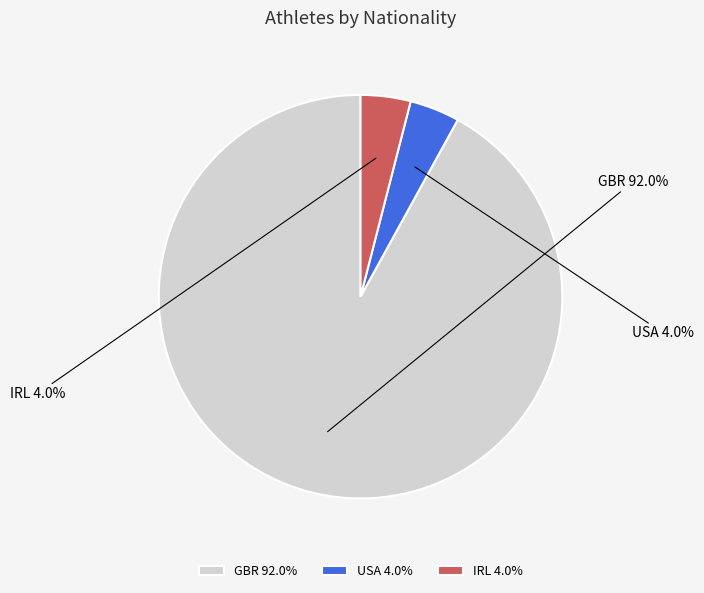

To the nearest percent, what percentage of the pie is GBR?

92%